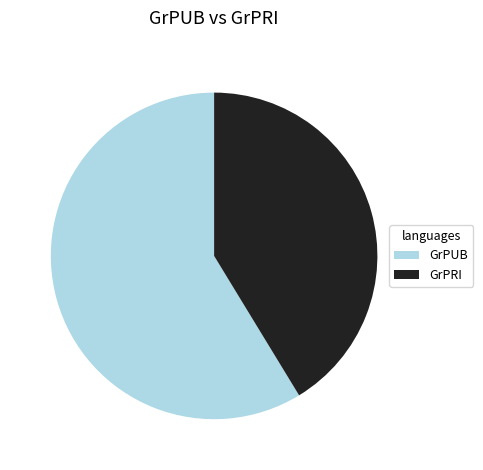

Count the number of slices in the pie.

2